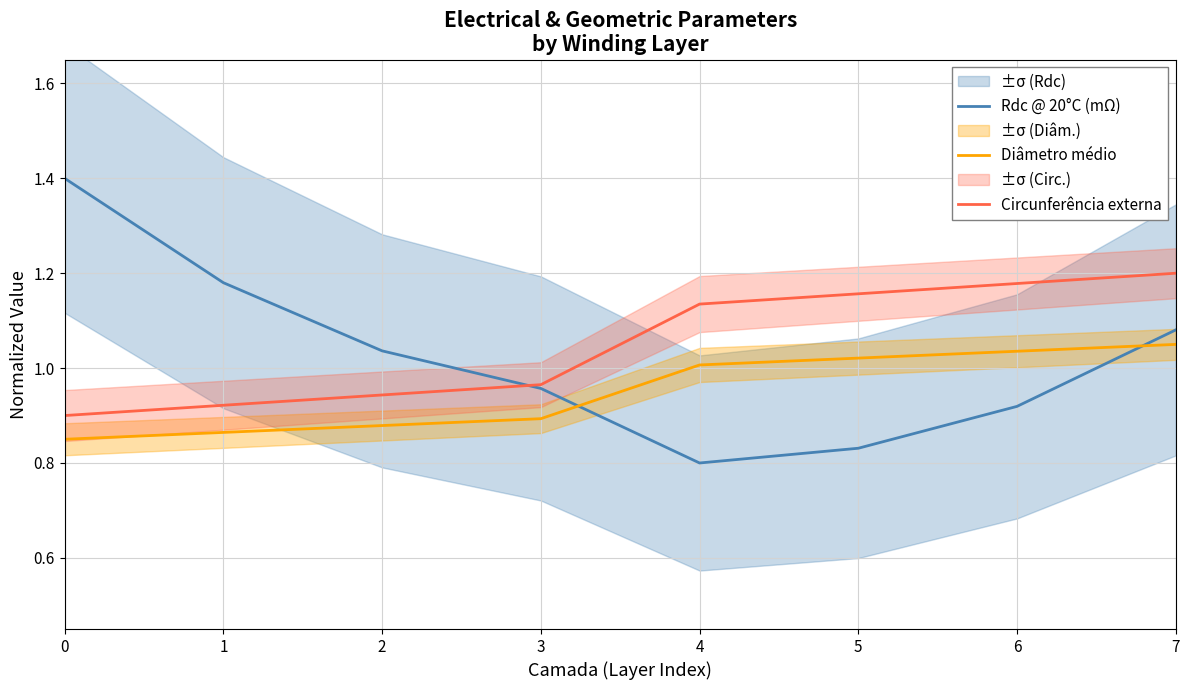

The Rdc @ 20°C (mΩ) series shows 0.6 at 6. True or false?

False